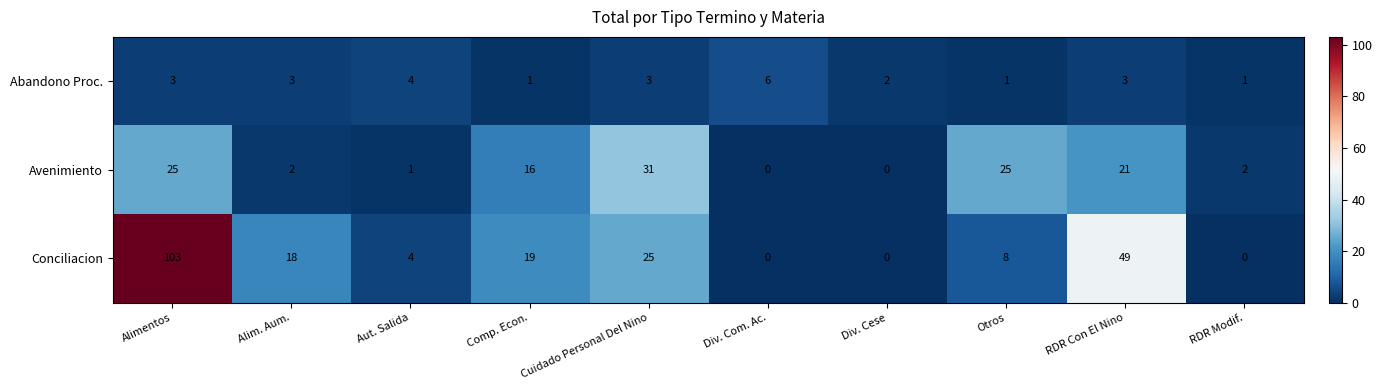

At which label does Avenimiento first exceed 16?

Alimentos